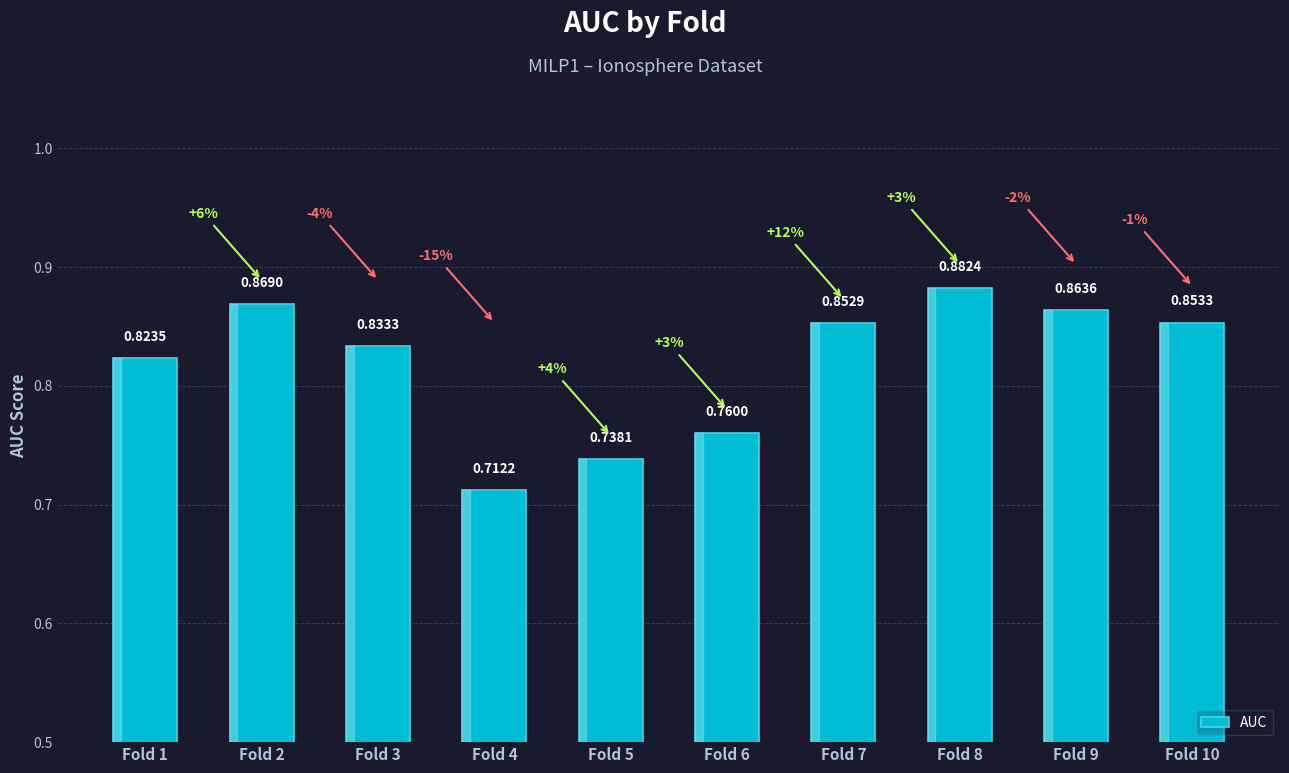

What is the sum of the values at Fold 7 and Fold 8?

1.7